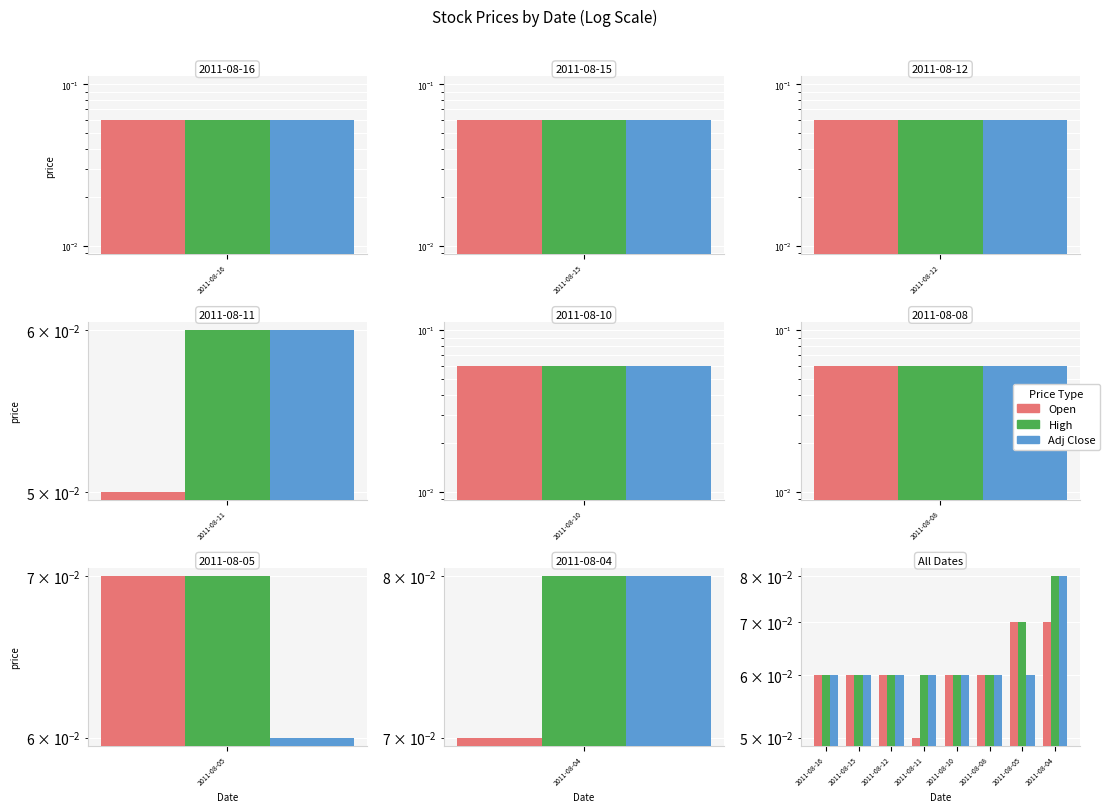

At which label is Adj Close closest to 0?

2011-08-16